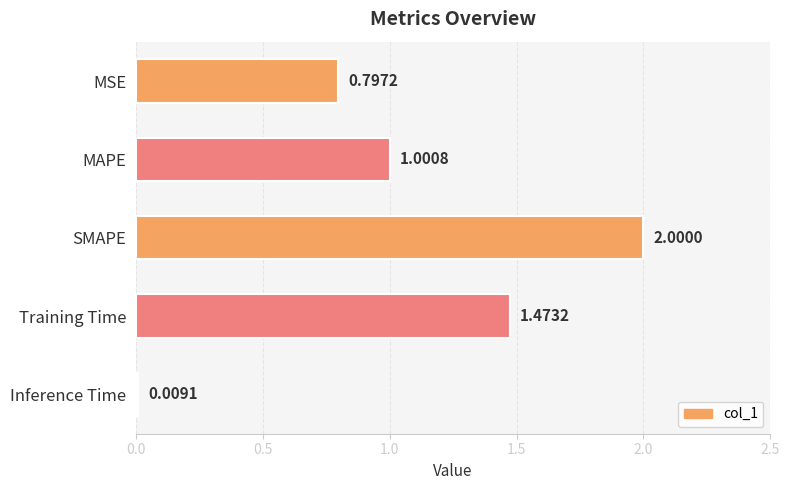

What is the label of the 4th bar from the top?

Training Time